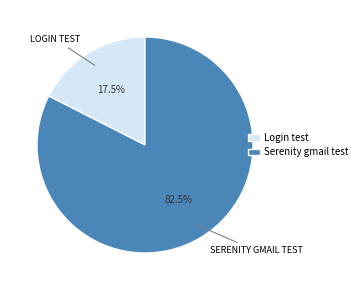

Between Login test and Serenity gmail test, which is larger?

Serenity gmail test